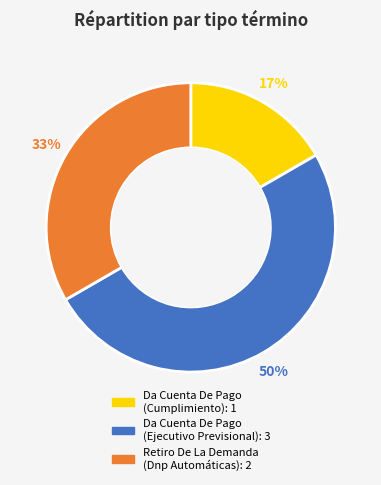

To the nearest percent, what is the difference between the largest and smallest slice percentages?

33%